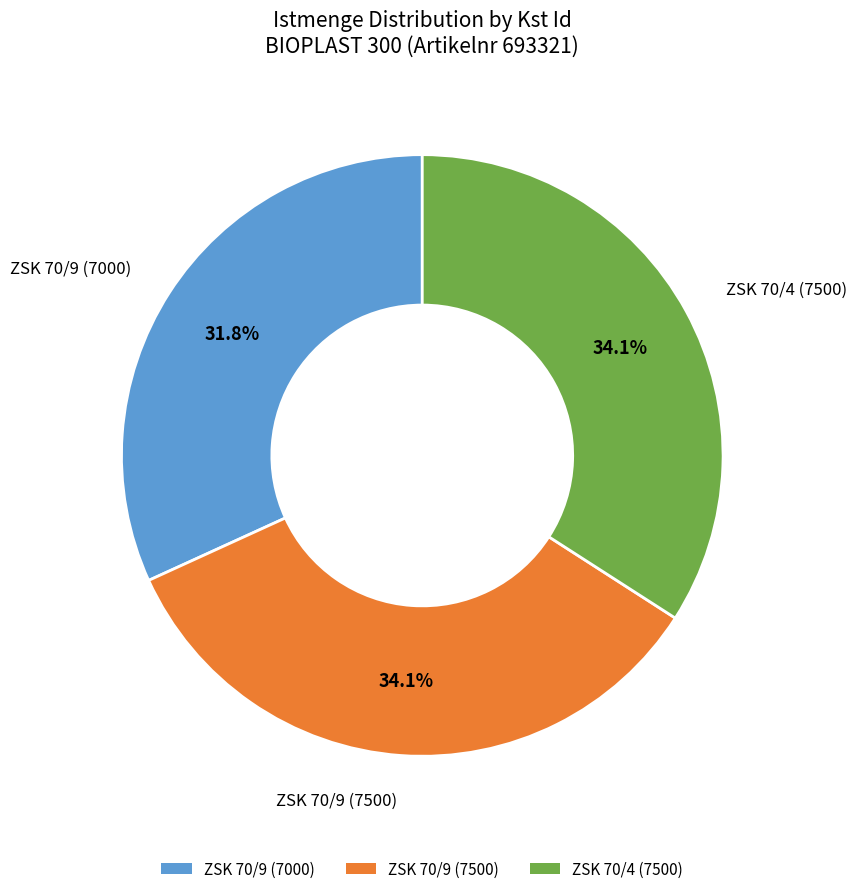

The ZSK 70/9 (7500) slice represents 34% of the pie. True or false?

True